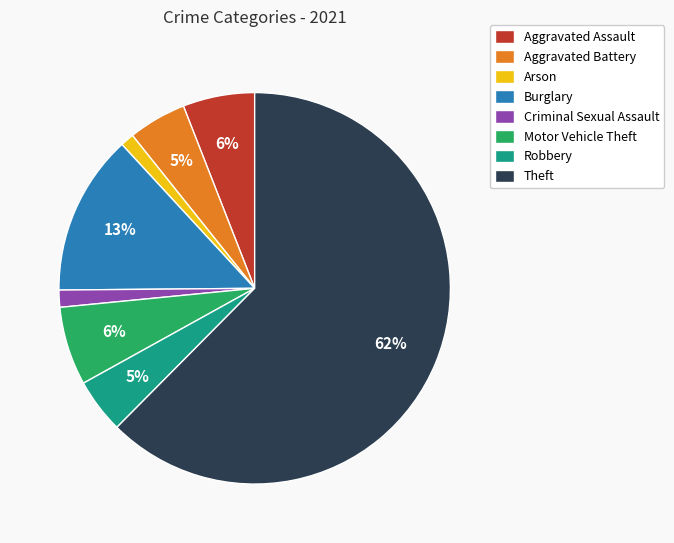

What is the ratio of the value at Criminal Sexual Assault to the value at Aggravated Assault?

0.2